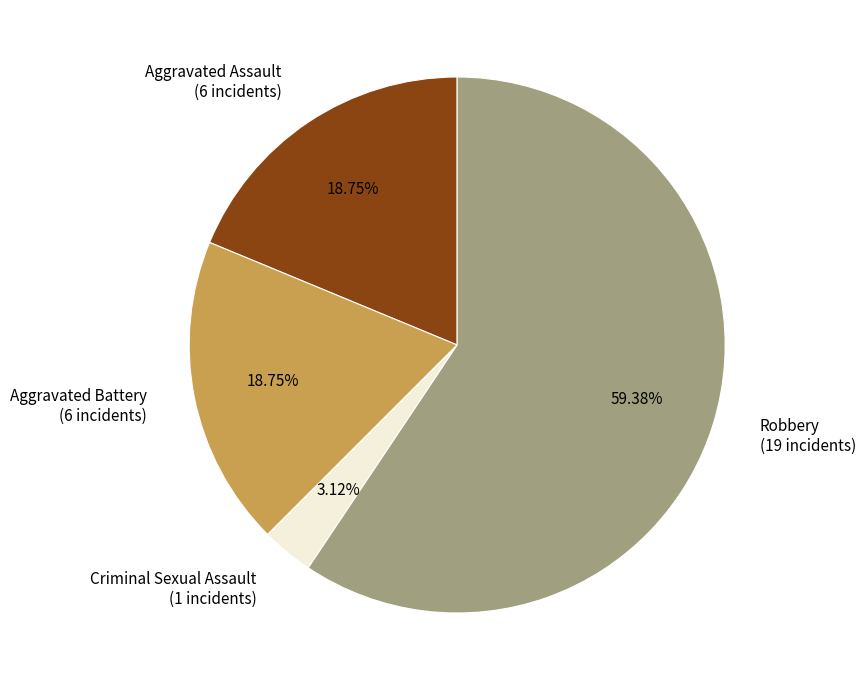

Between Robbery and Aggravated Assault, which is larger?

Robbery